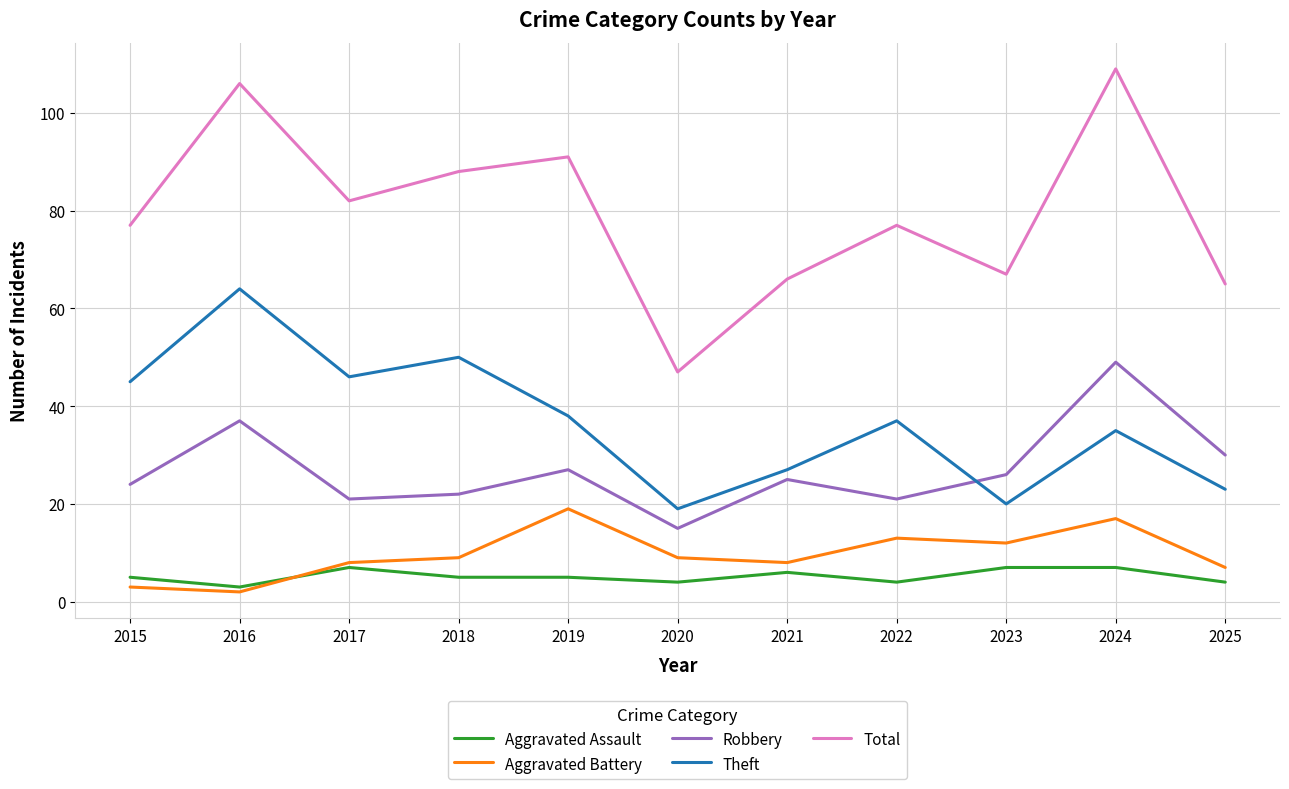

How many distinct data groups are displayed?

5